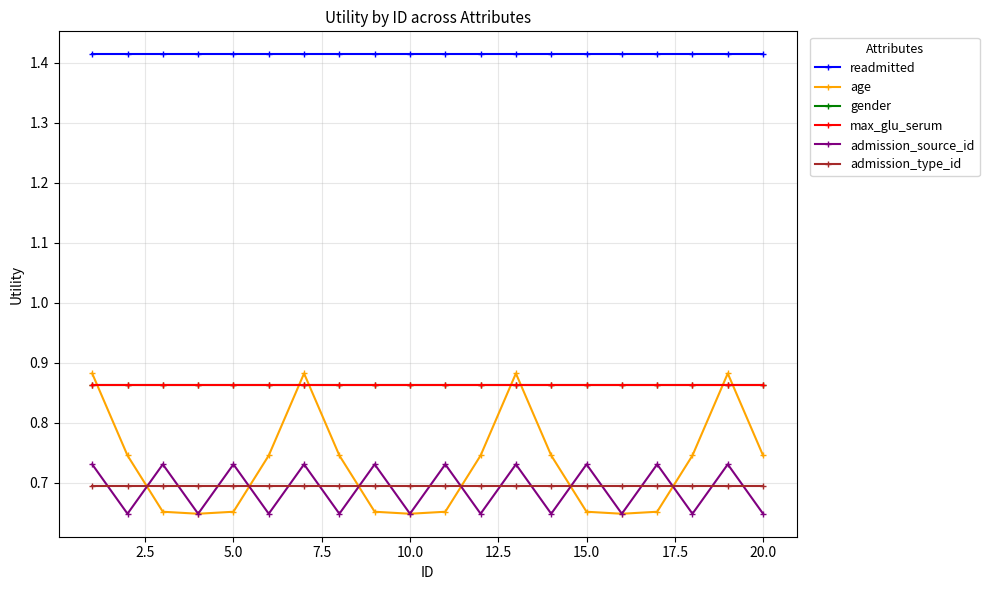

Does the chart display data point markers on the line(s)?

Yes